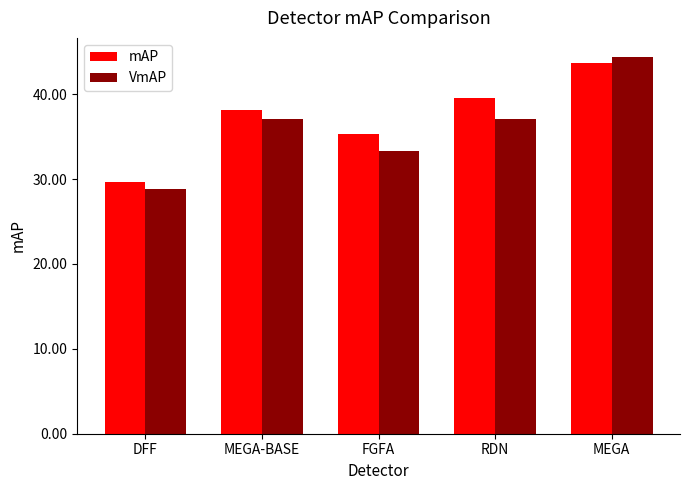

What is the label of the 5th bar from the right?

DFF